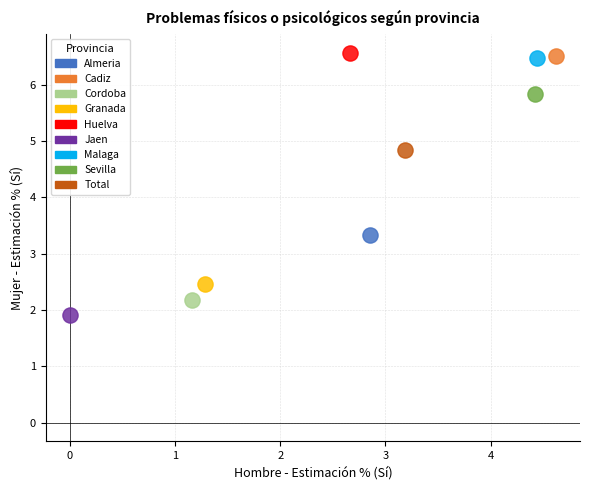

What are all the series names shown in the legend?

Almeria, Cadiz, Cordoba, Granada, Huelva, Jaen, Malaga, Sevilla, Total